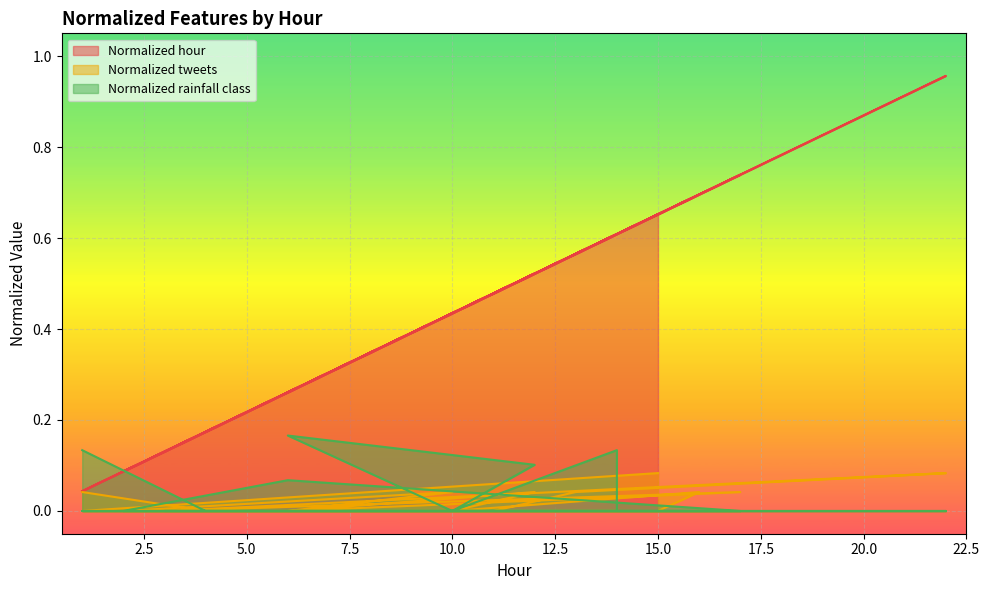

How many values in Normalized tweets are above zero?

8